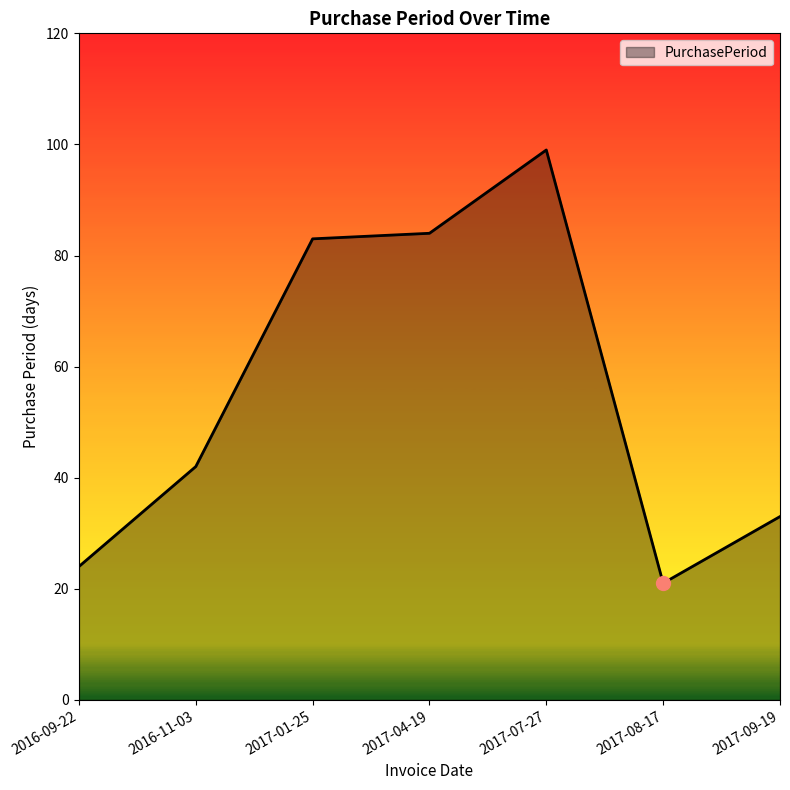

Reading left to right, list all the values displayed in this chart.

2016-09-22=24	2016-11-03=42	2017-01-25=83	2017-04-19=84	2017-07-27=99	2017-08-17=21	2017-09-19=33